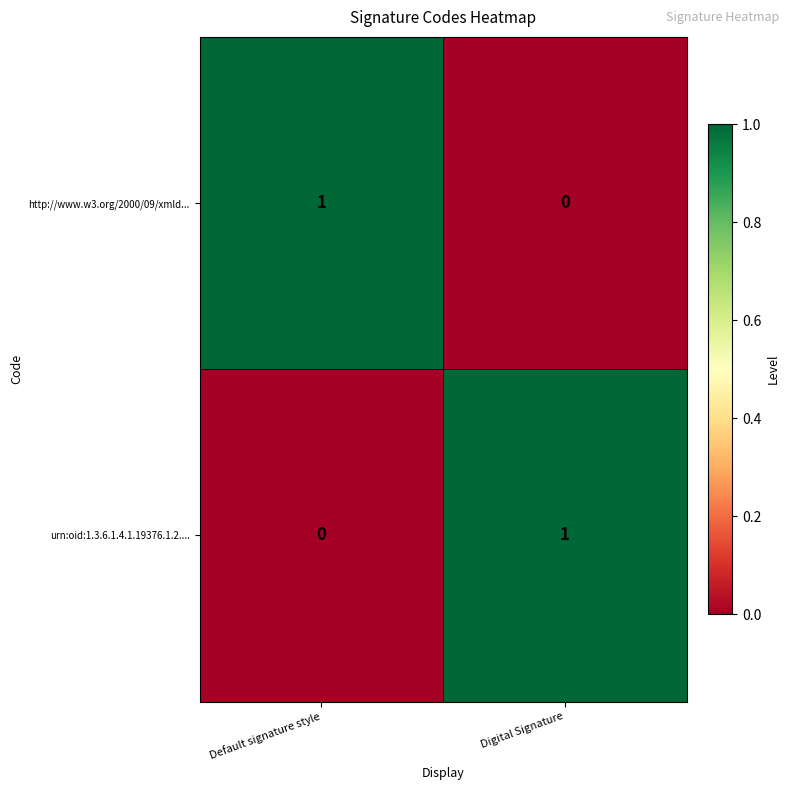

Is the value of urn:oid:1.3.6.1.4.1.19376.1.2.... at Default signature style greater than the value of http://www.w3.org/2000/09/xmld... at Default signature style?

No